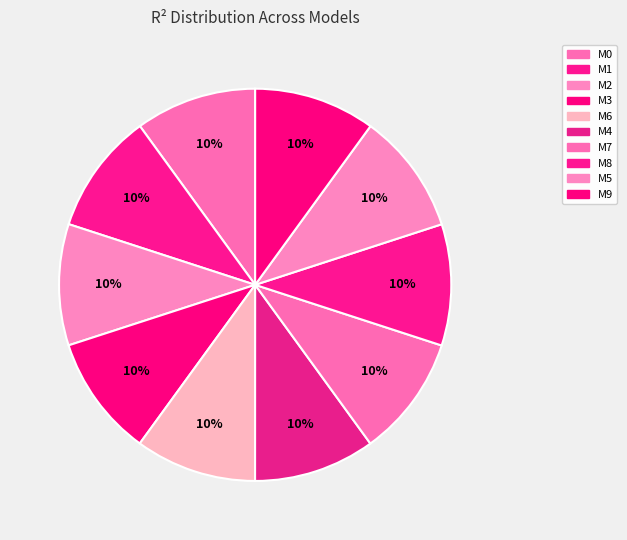

Count the number of slices in the pie.

10